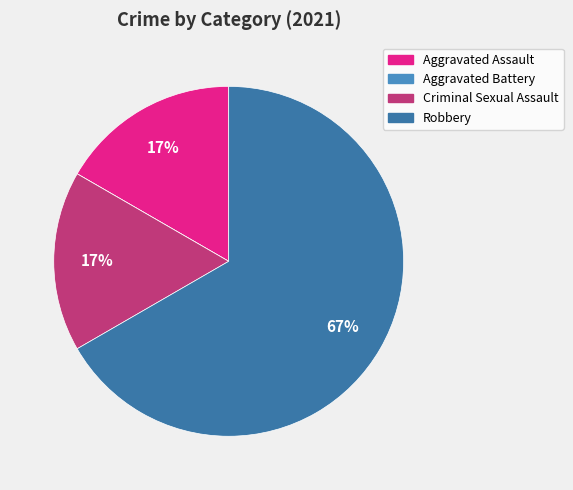

To the nearest percent, what portion does Criminal Sexual Assault represent?

17%